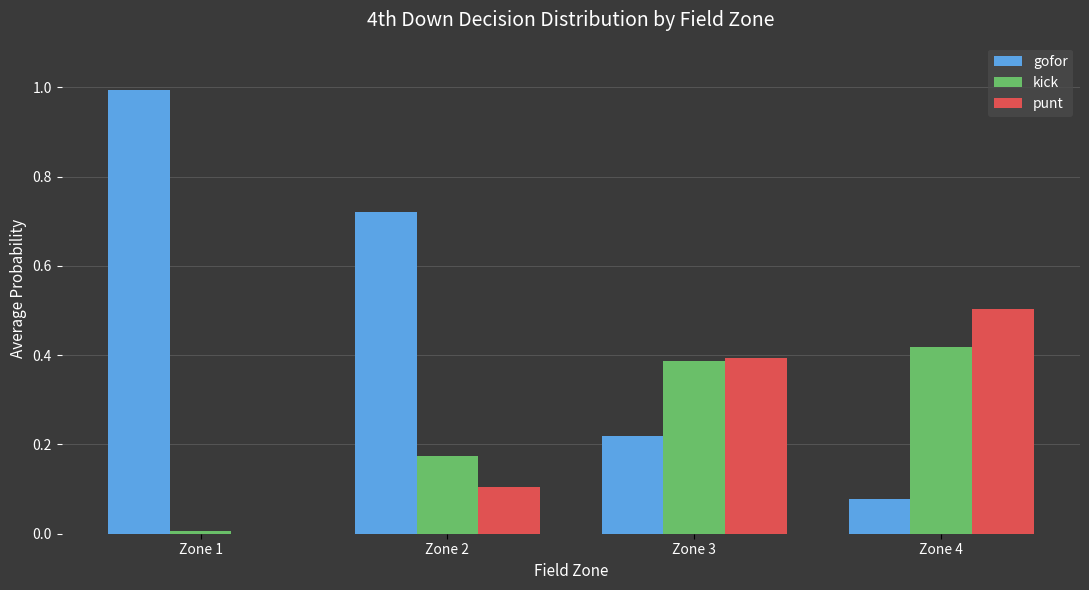

What is the sum of the punt values at Zone 4 and Zone 3?

0.9